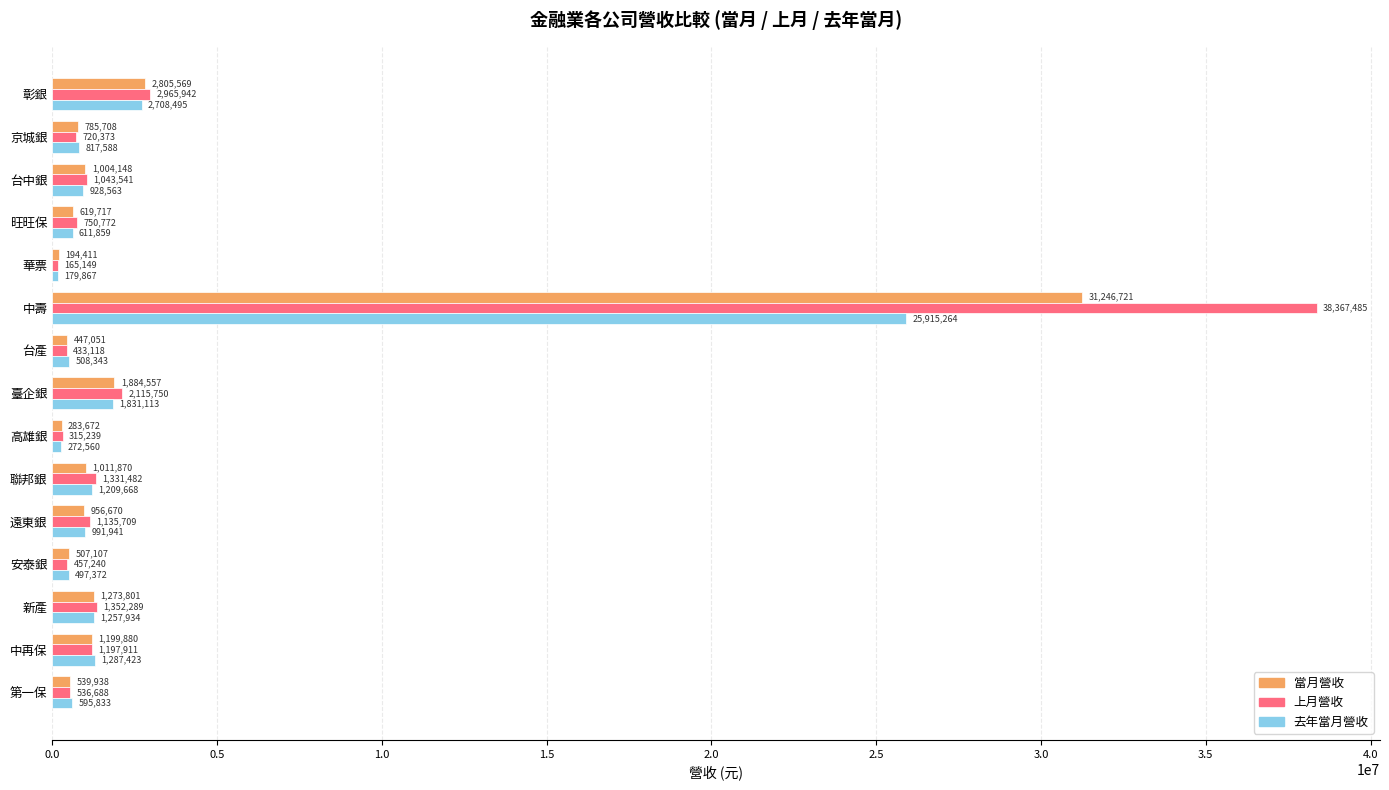

Rank the series by their average value, from highest to lowest.

上月營收, 當月營收, 去年當月營收